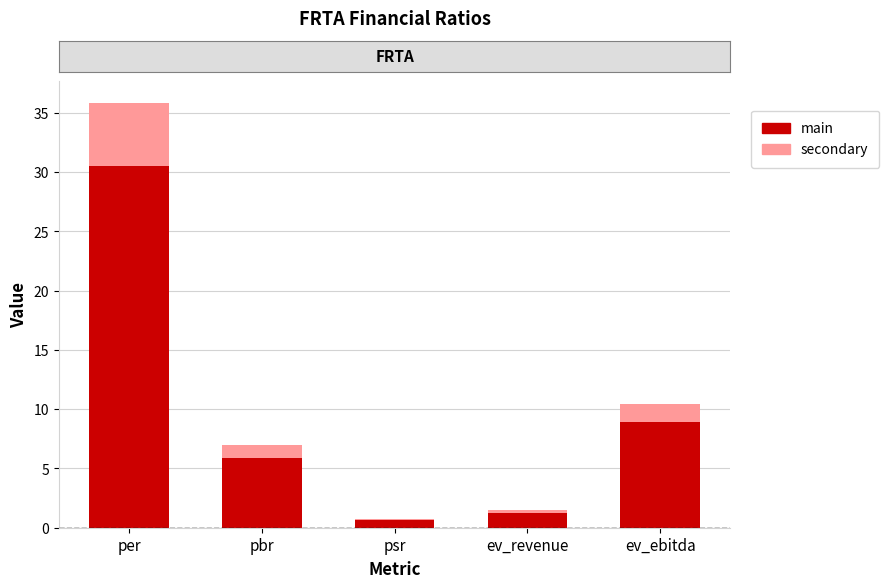

At which category is the sum across all series the highest?

per